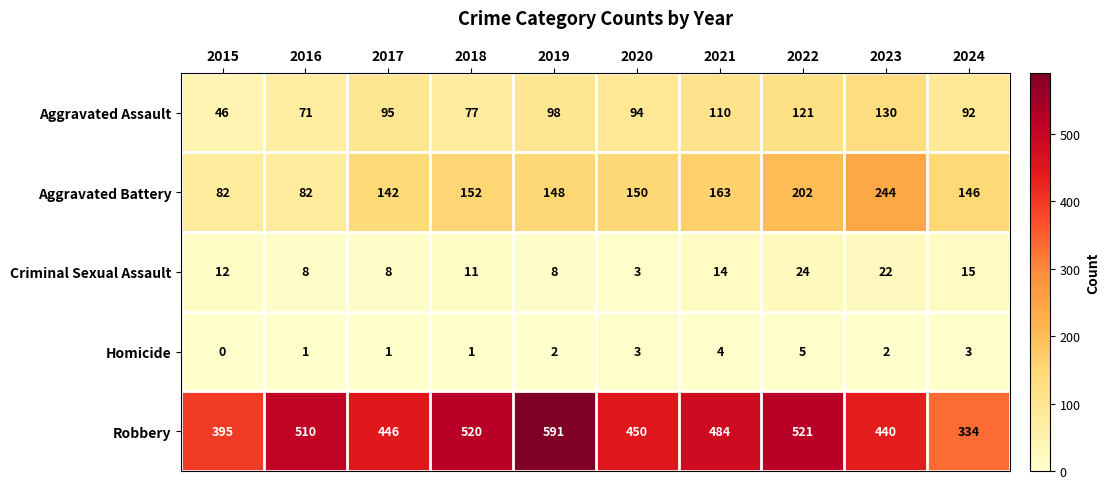

At how many categories does at least one series exceed 117?

10